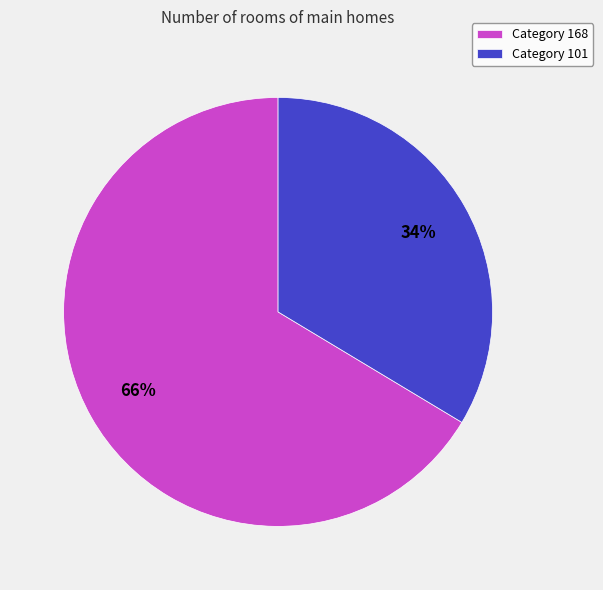

What percentage is the Category 101 slice, to the nearest percent?

34%